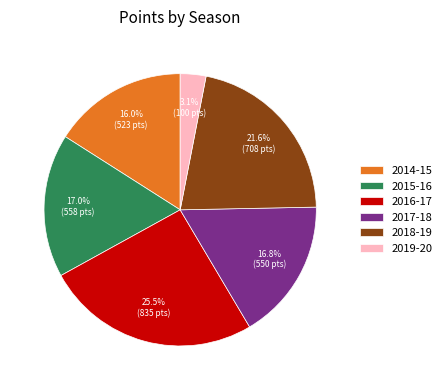

Approximately how many times larger is the value at 2015-16 compared to 2016-17?

0.7